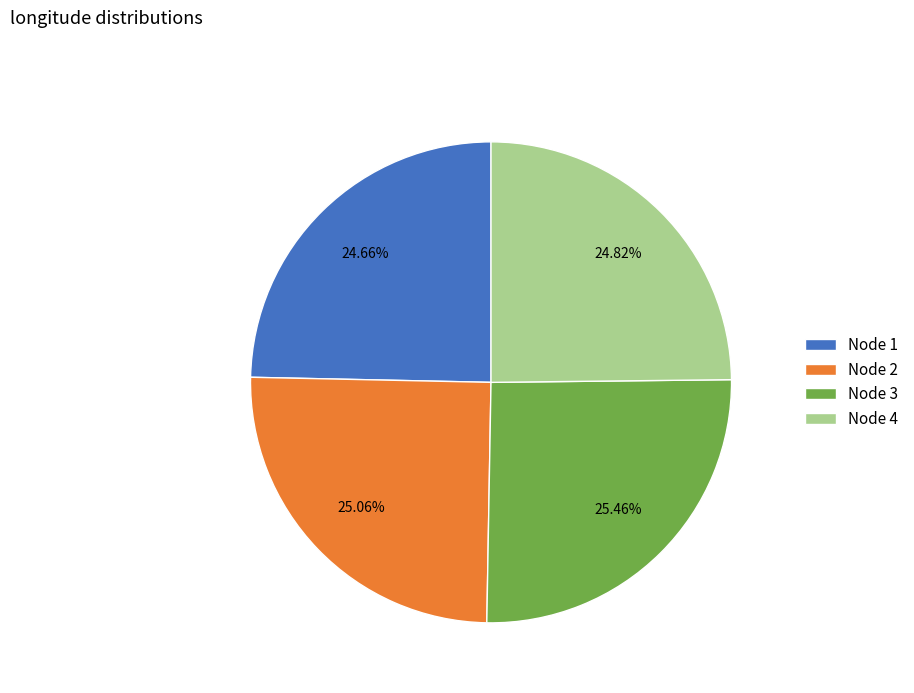

Is the sum of Node 2 and Node 3 greater than half?

Yes